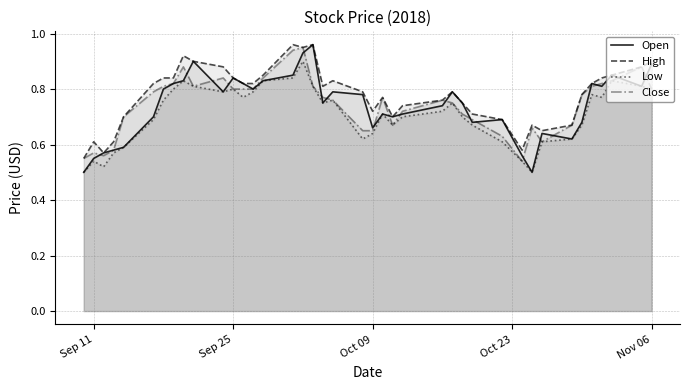

What is the average value of the High series?

0.8